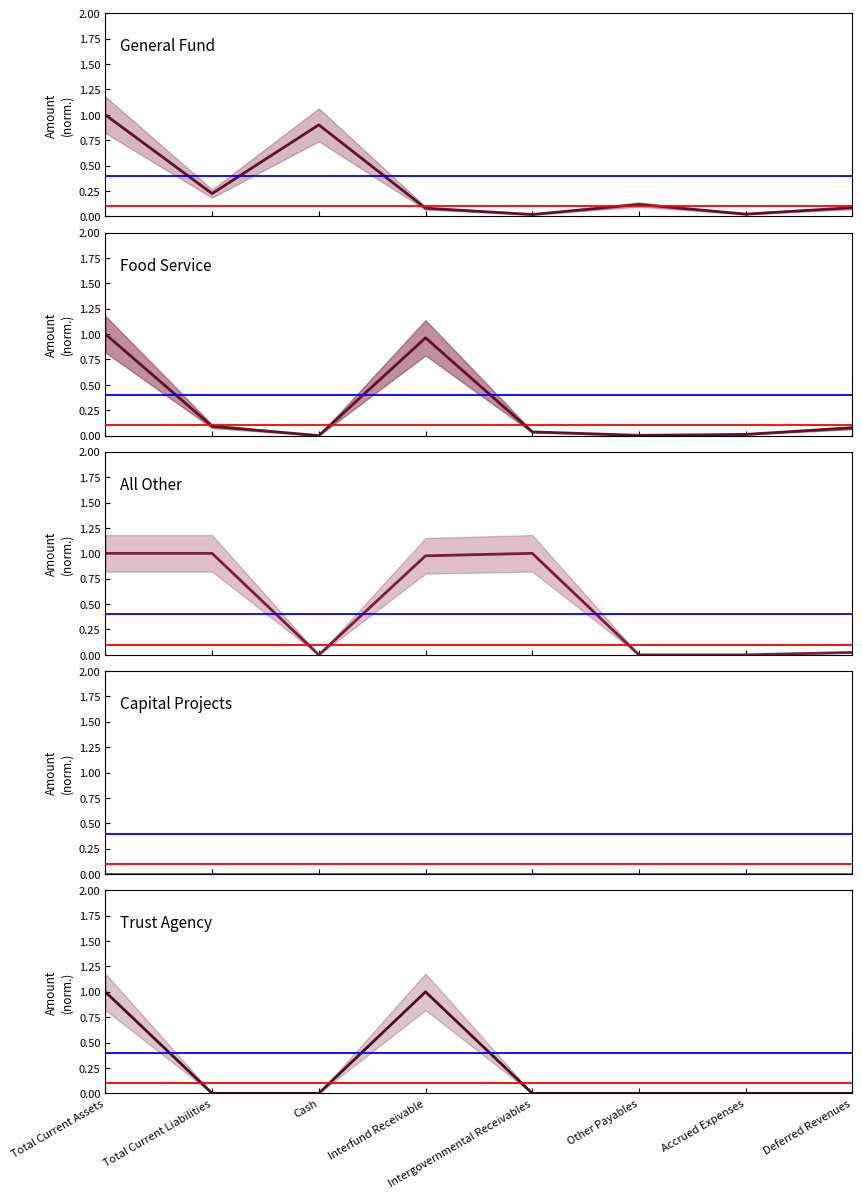

At Cash, list the series in order from smallest to largest.

Food Service (mid), All Other (mid), Capital Projects (mid), Trust Agency (mid), General Fund (mid)